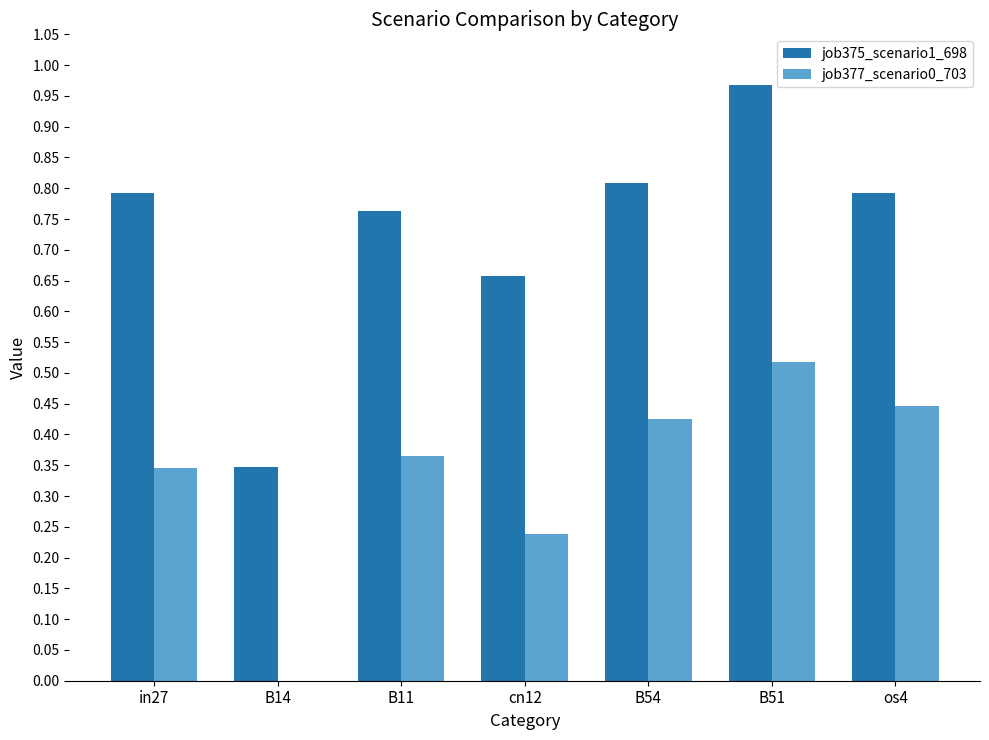

Which series has the largest total across all categories?

job375_scenario1_698